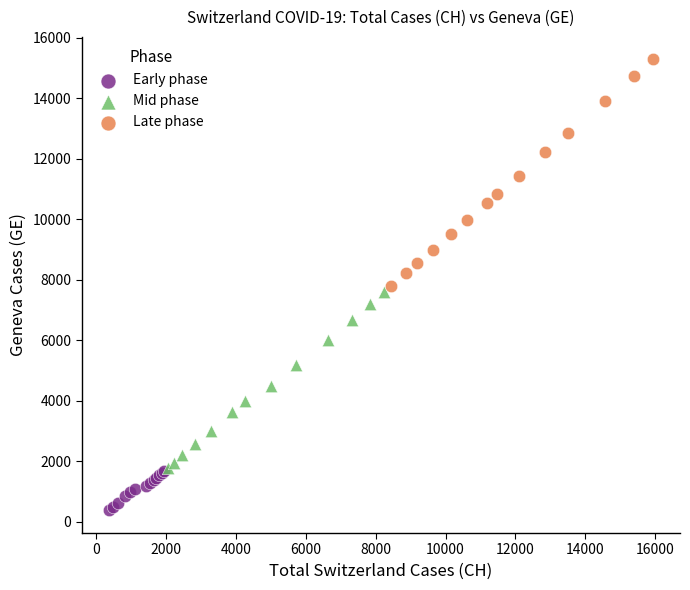

Which series contains the lowest Y value?

Early phase